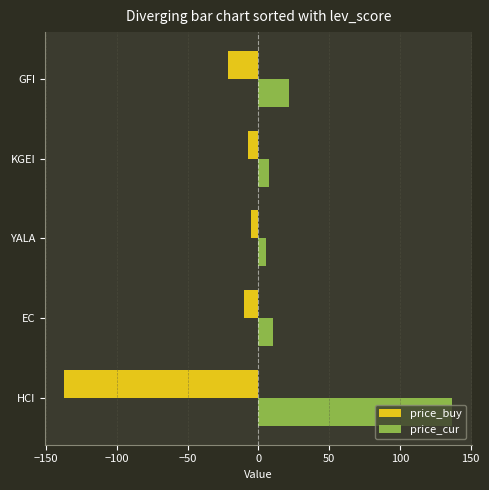

List the series in order of their peak value, highest first.

price_cur, price_buy